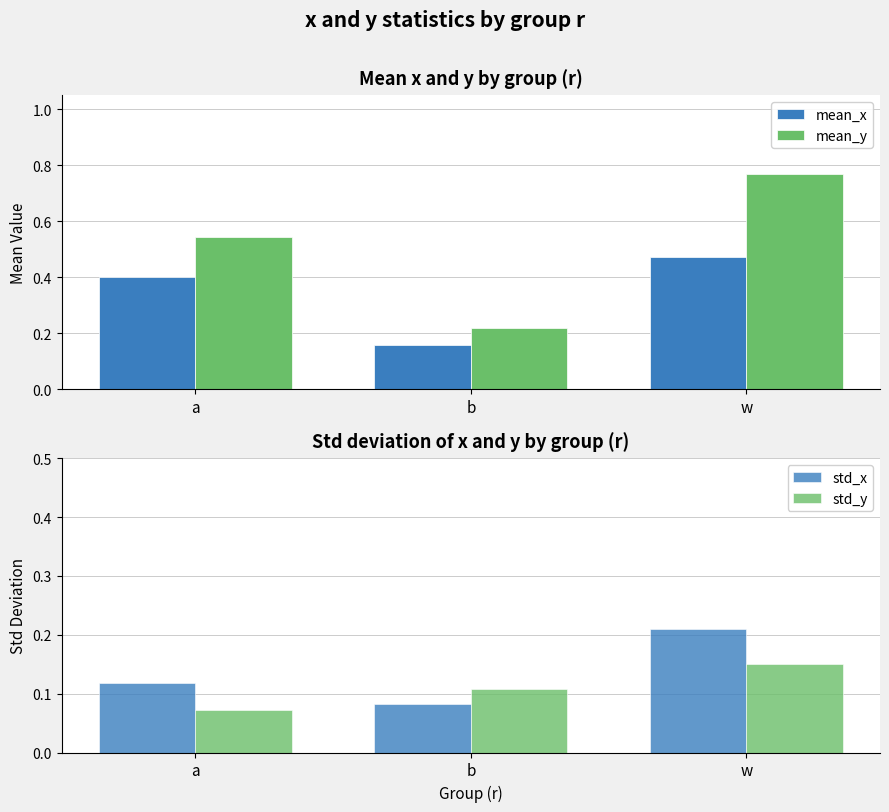

At which label does std_x reach its peak?

w